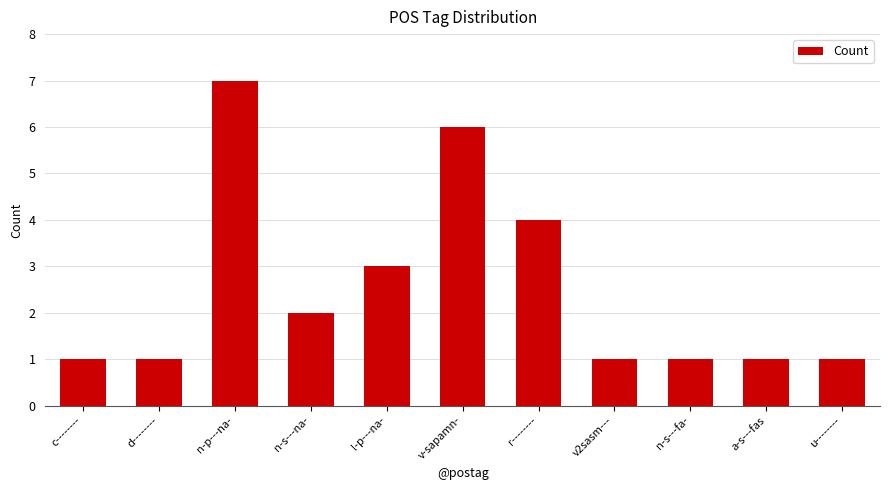

What is the label of the 6th bar from the right?

v-sapamn-